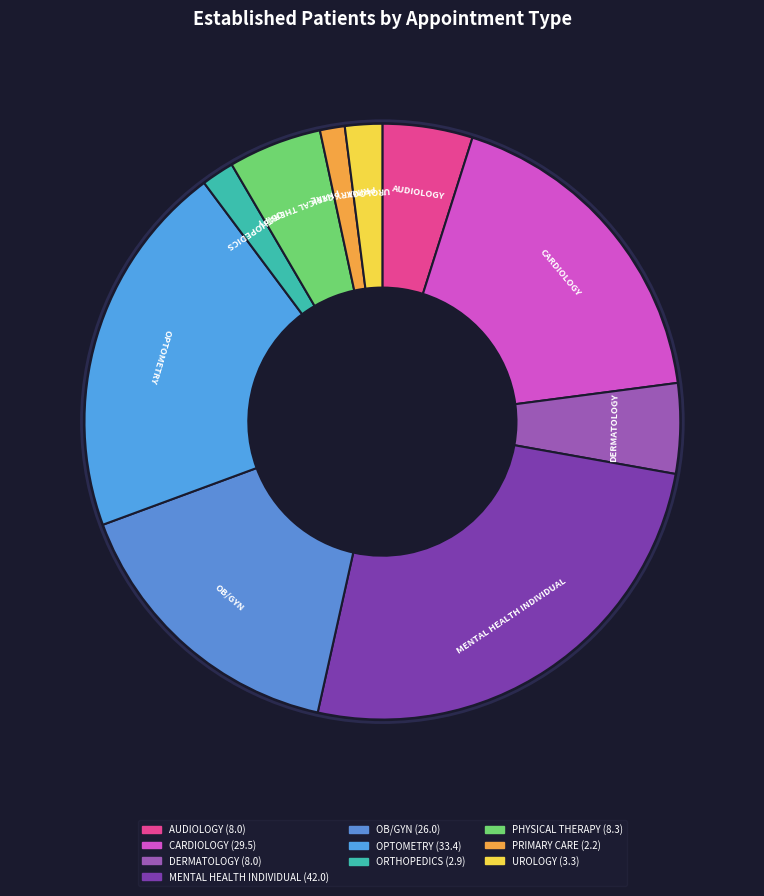

Is PHYSICAL THERAPY the majority of the pie?

No